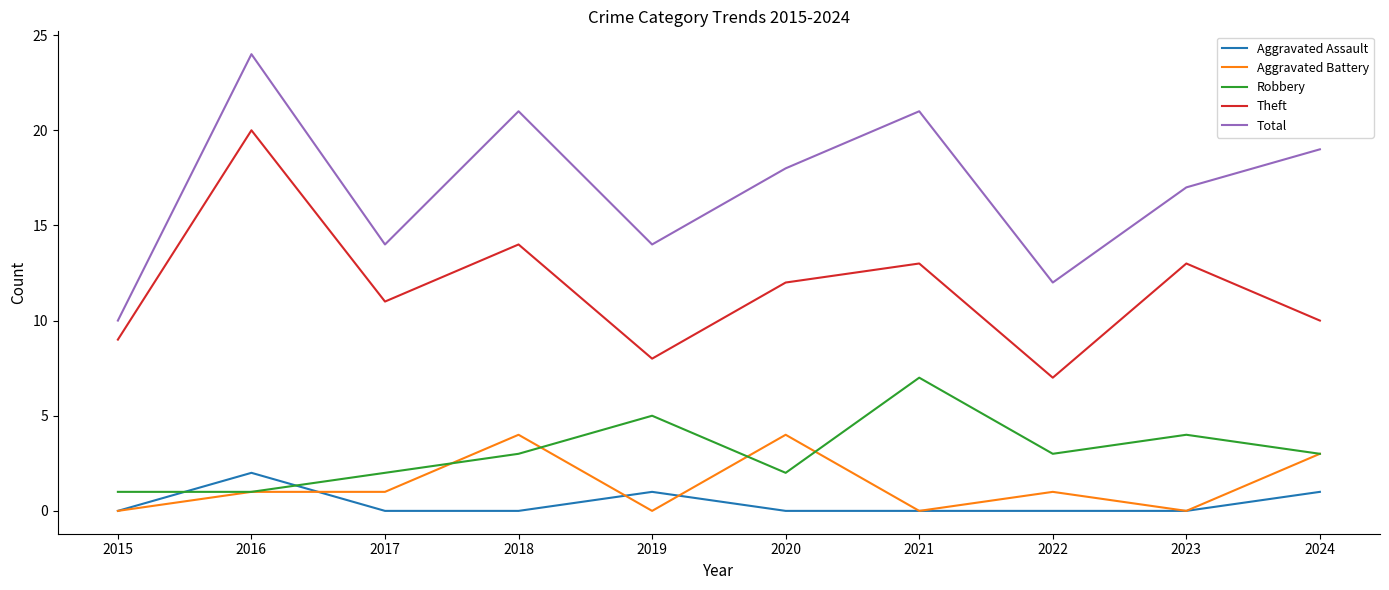

Between 2016 and 2022, which series saw the biggest shift?

Theft